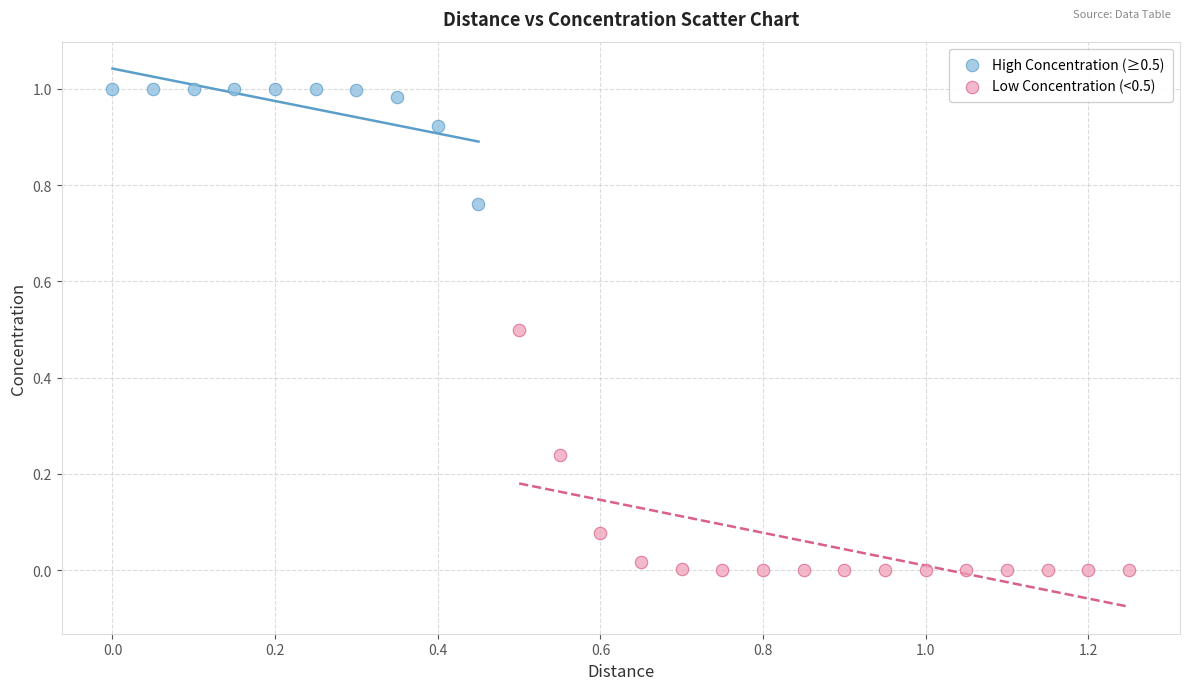

Which series has the largest Y range (max minus min)?

Low Concentration (<0.5)